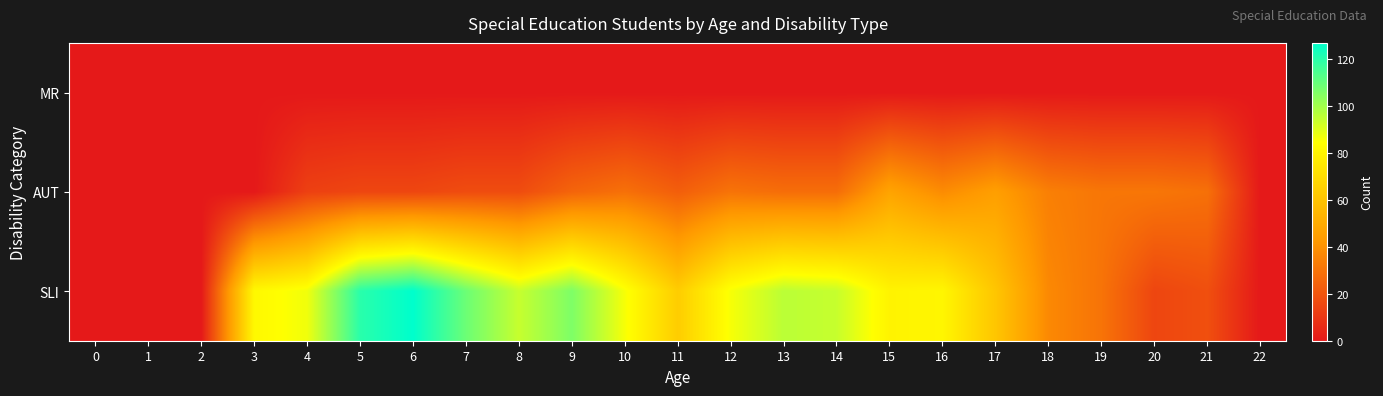

What is the maximum value shown in the chart?

127